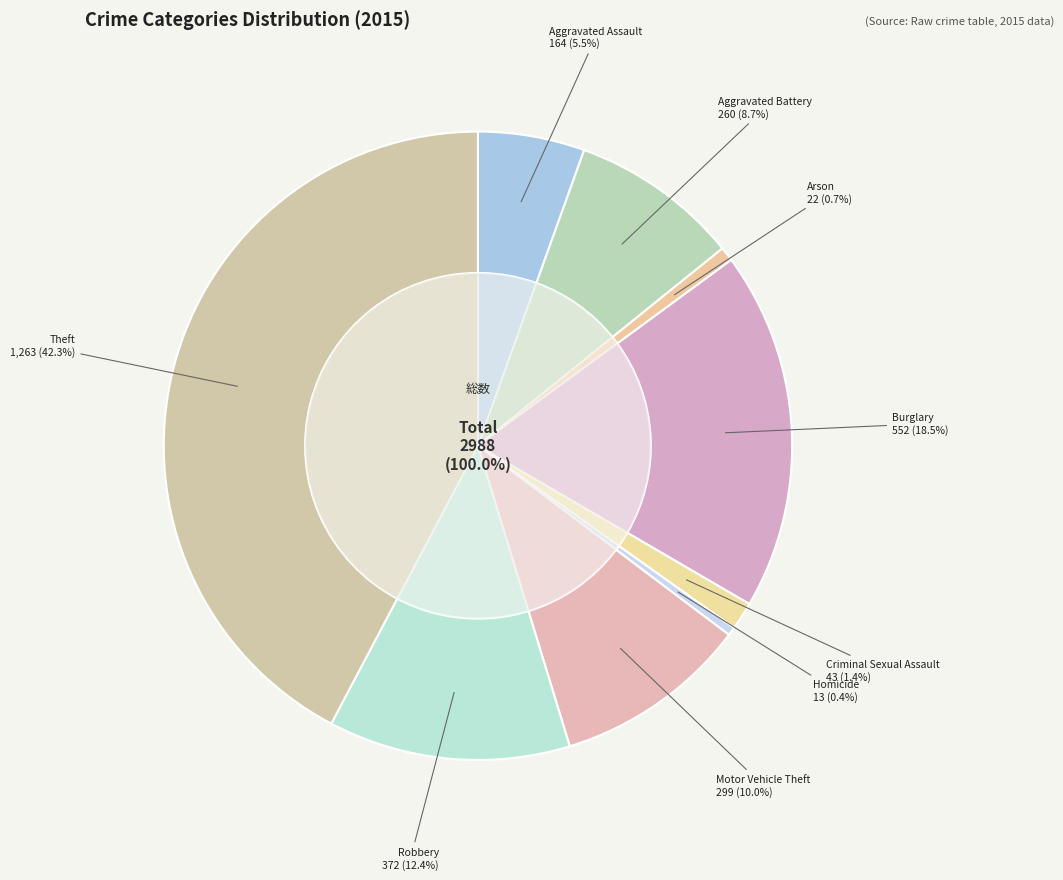

Is there a majority slice in this chart?

No